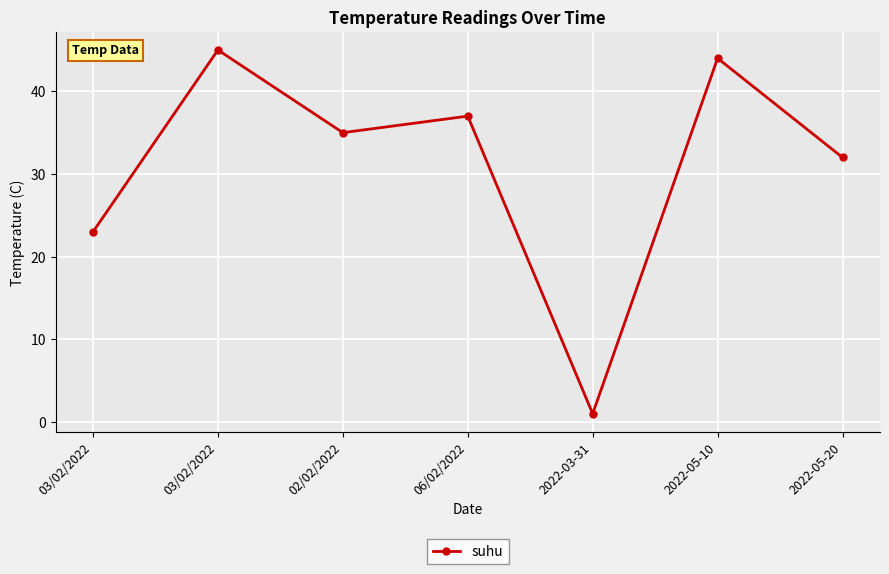

Is this an area chart (filled region under the line)?

No